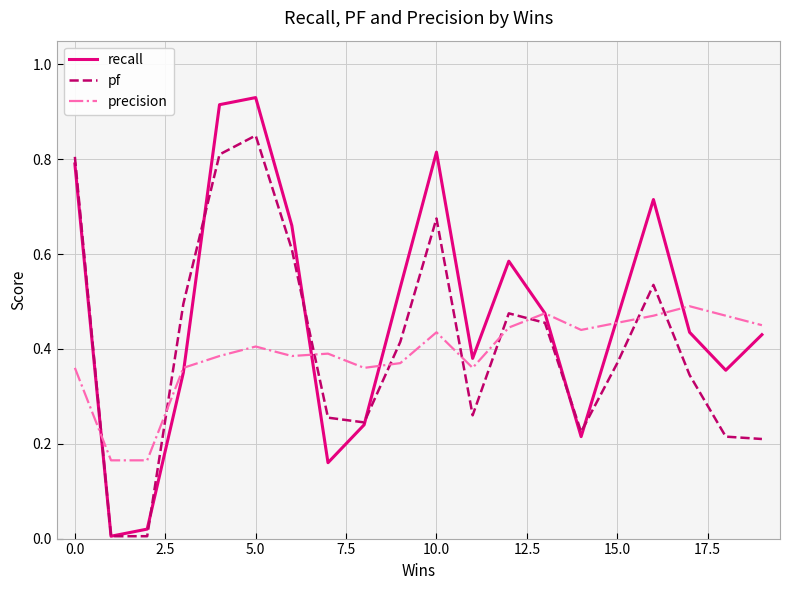

Which series has the largest range (max minus min)?

recall